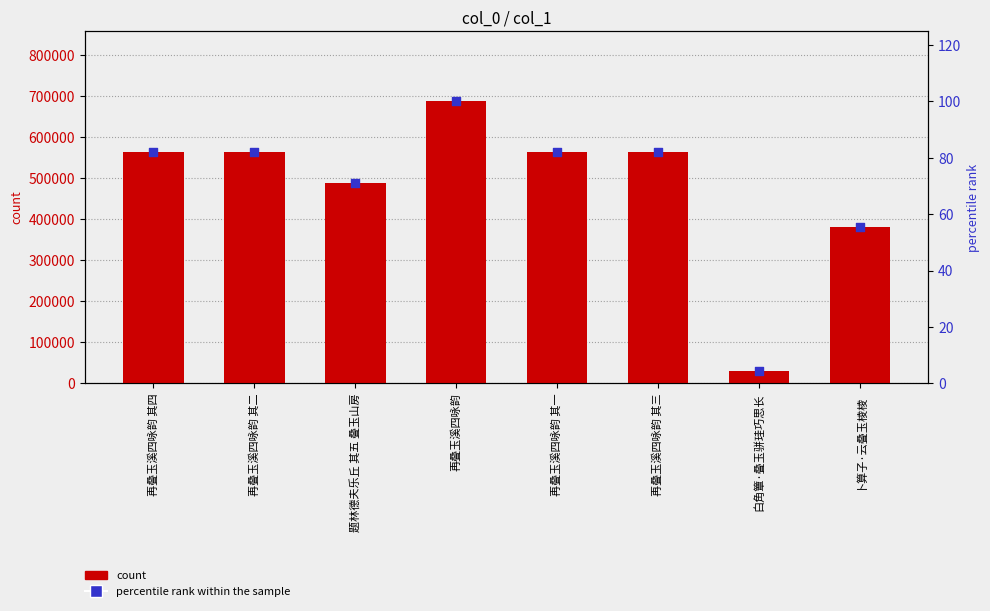

At which category is the sum across all series the highest?

再叠玉溪四咏韵